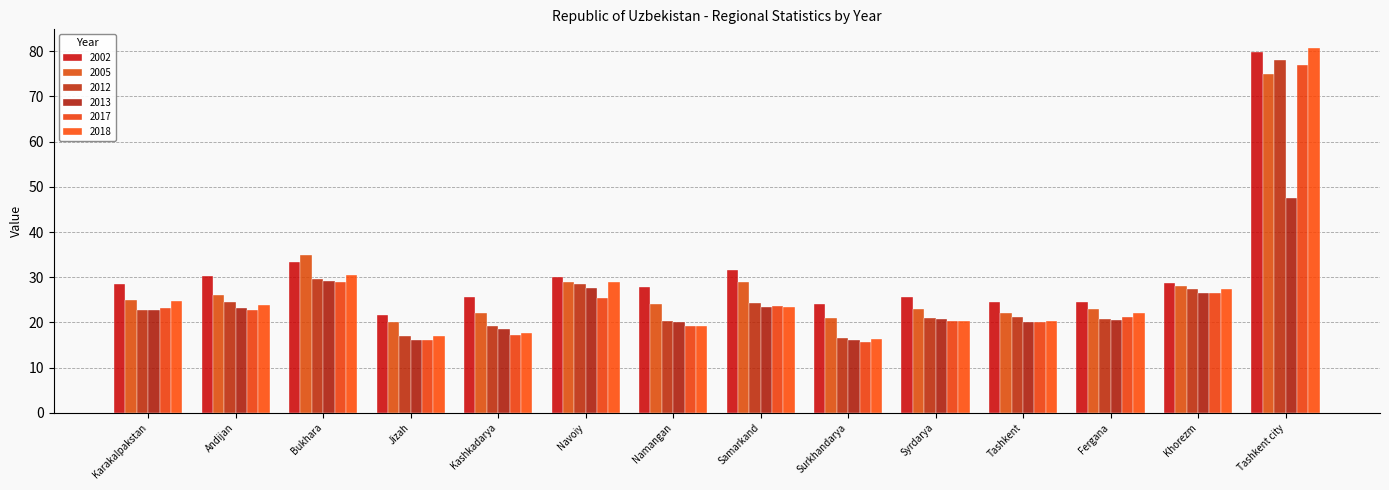

Reading right to left, transcribe all the data shown in this chart.

2002: 79.9	28.8	24.6	24.5	25.6	24.0	31.6	27.8	30.0	25.7	21.6	33.3	30.2	28.4
2005: 75.0	28.0	23.0	22.0	23.0	21.0	29.0	24.0	29.0	22.0	20.0	35.0	26.0	25.0
2012: 78.0	27.3	20.7	21.2	21.0	16.6	24.2	20.4	28.6	19.1	17.0	29.5	24.5	22.7
2013: 47.5	26.6	20.6	20.1	20.7	16.2	23.4	20.0	27.7	18.5	16.2	29.2	23.3	22.7
2017: 77.0	26.4	21.3	20.1	20.3	15.6	23.7	19.1	25.5	17.3	16.1	28.9	22.7	23.1
2018: 80.8	27.4	22.0	20.4	20.3	16.4	23.4	19.2	28.9	17.7	16.9	30.6	23.9	24.7